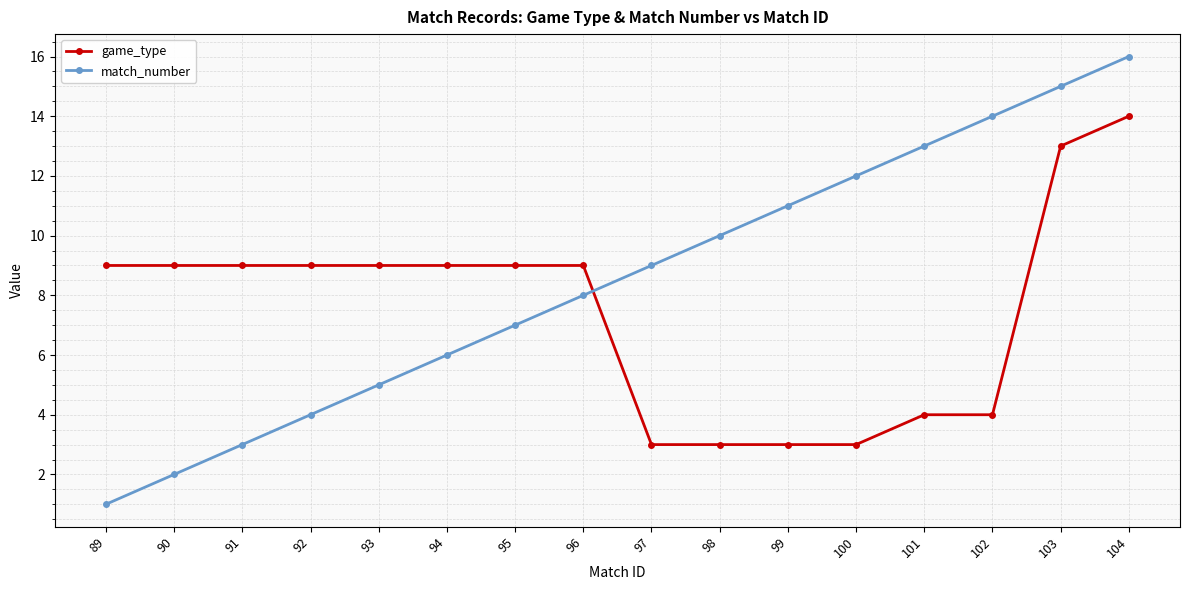

Which category has the highest value in the game_type series?

104